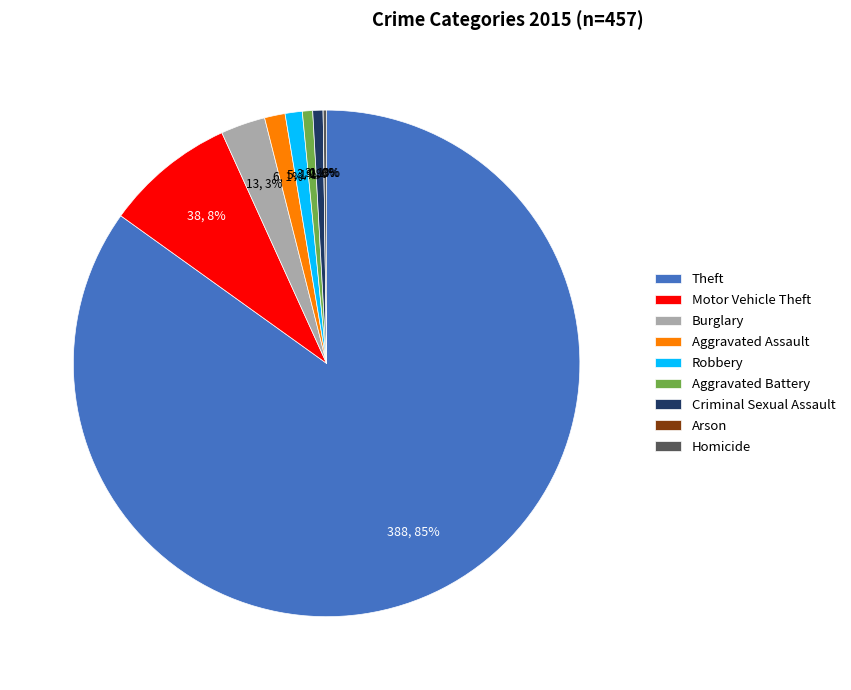

Between Motor Vehicle Theft and Robbery, which is larger?

Motor Vehicle Theft